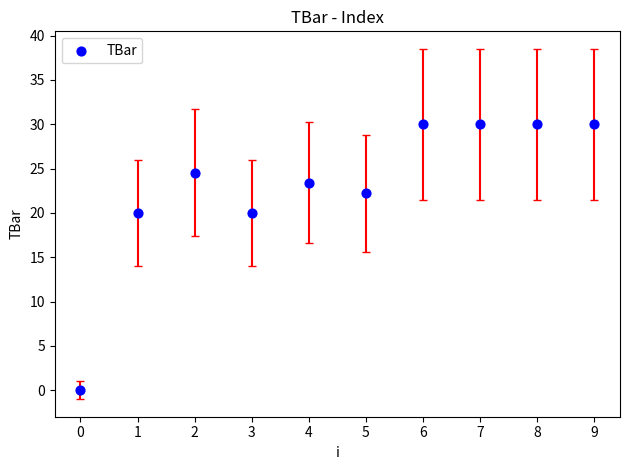

What is the average Y value?

23.0